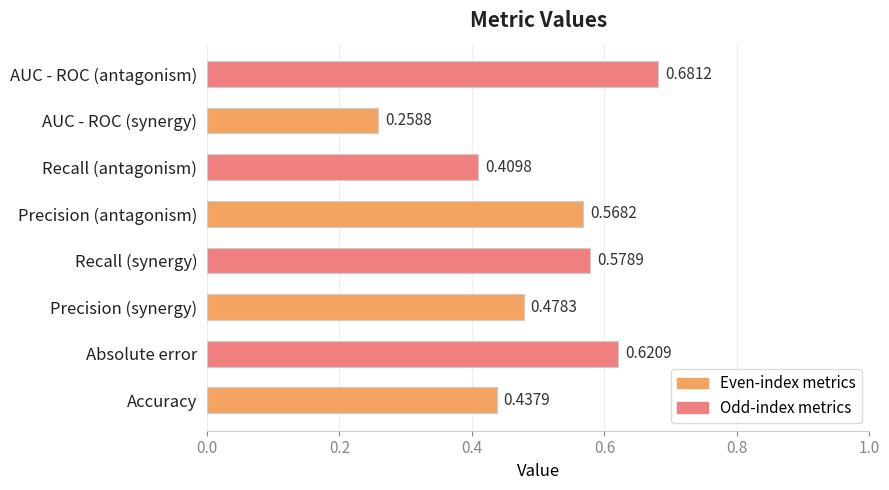

What is the sum of the values at Accuracy and AUC - ROC (antagonism)?

1.1